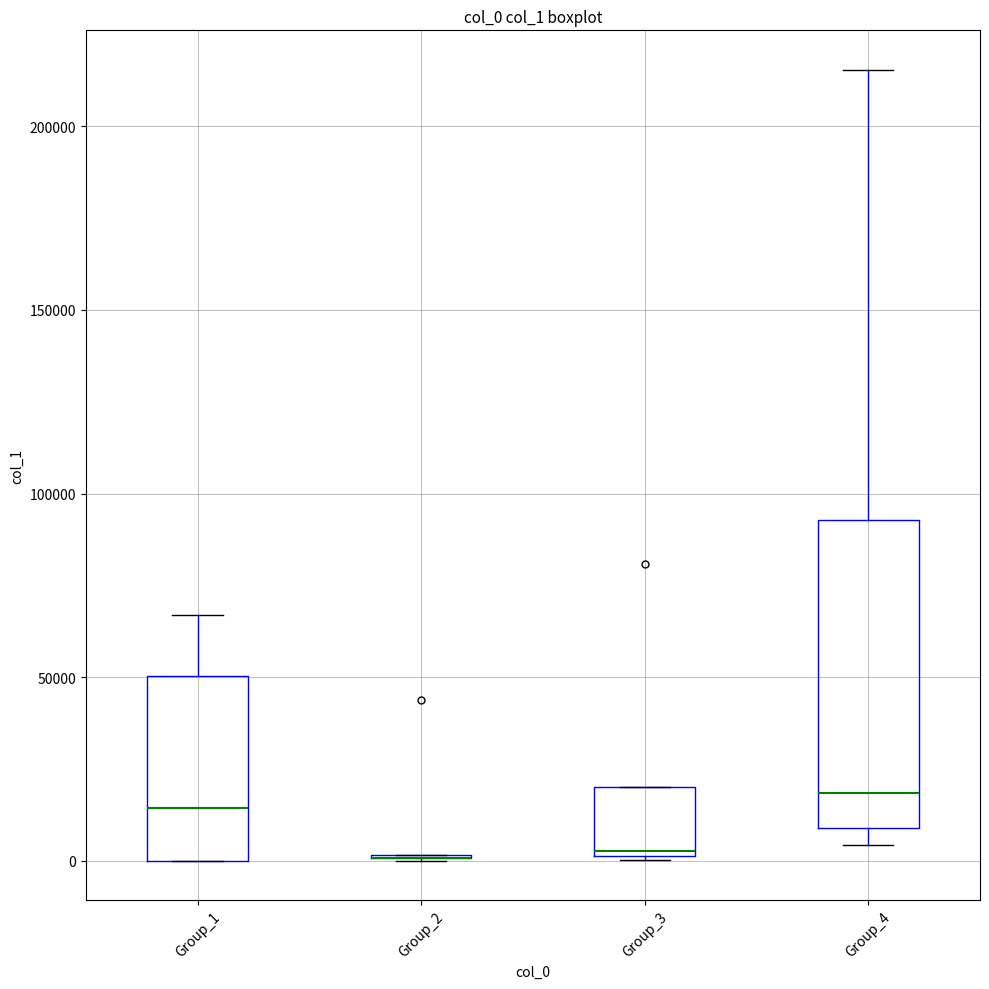

Where is the upper edge of the box for Group_1 on the y-axis? The values are not printed on the chart, so give them approximately, as read against the axis.

50000